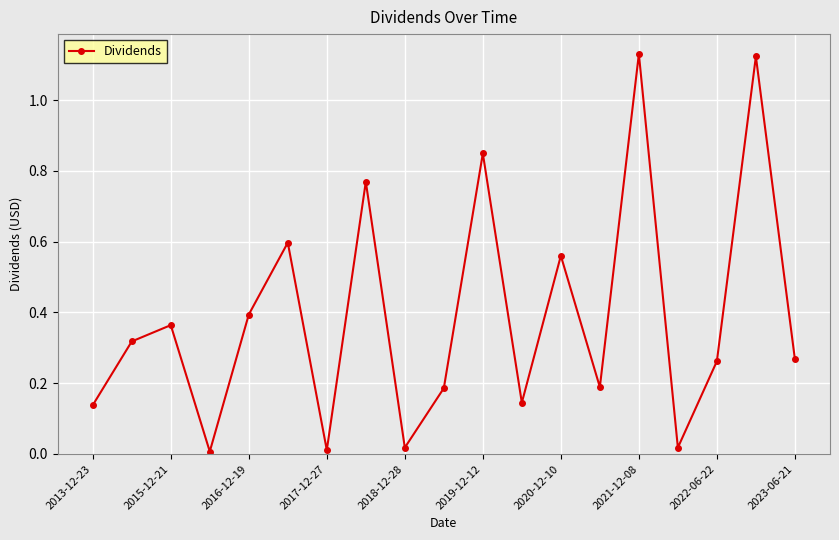

True or false: there are more than 1 points higher than both neighbors.

True